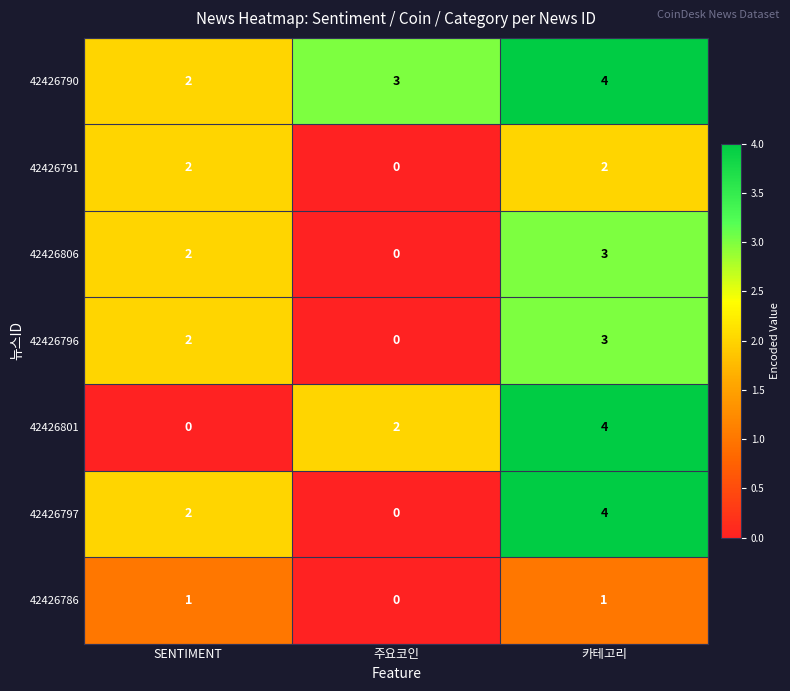

The 42426801 series shows 3 at 카테고리. True or false?

False